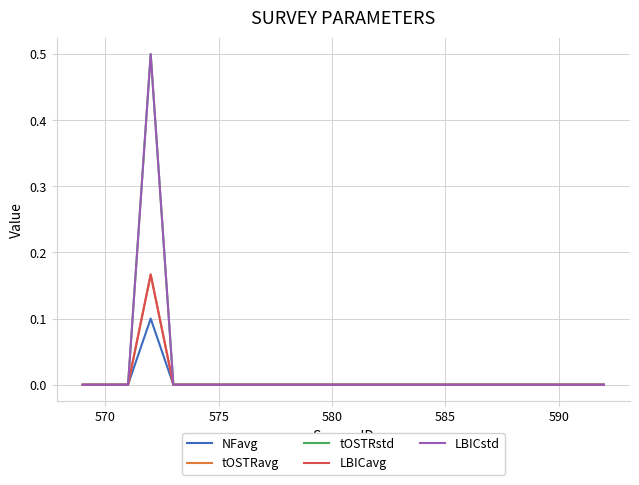

Does the chart have visible grid lines?

Yes